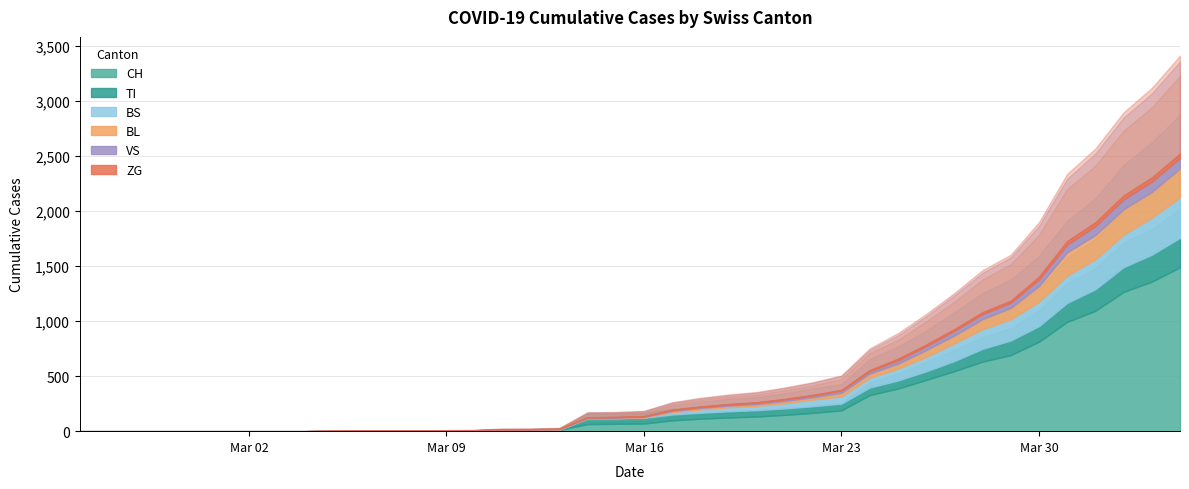

Which has a higher value, 2020-04-04 or 2020-03-04?

2020-04-04